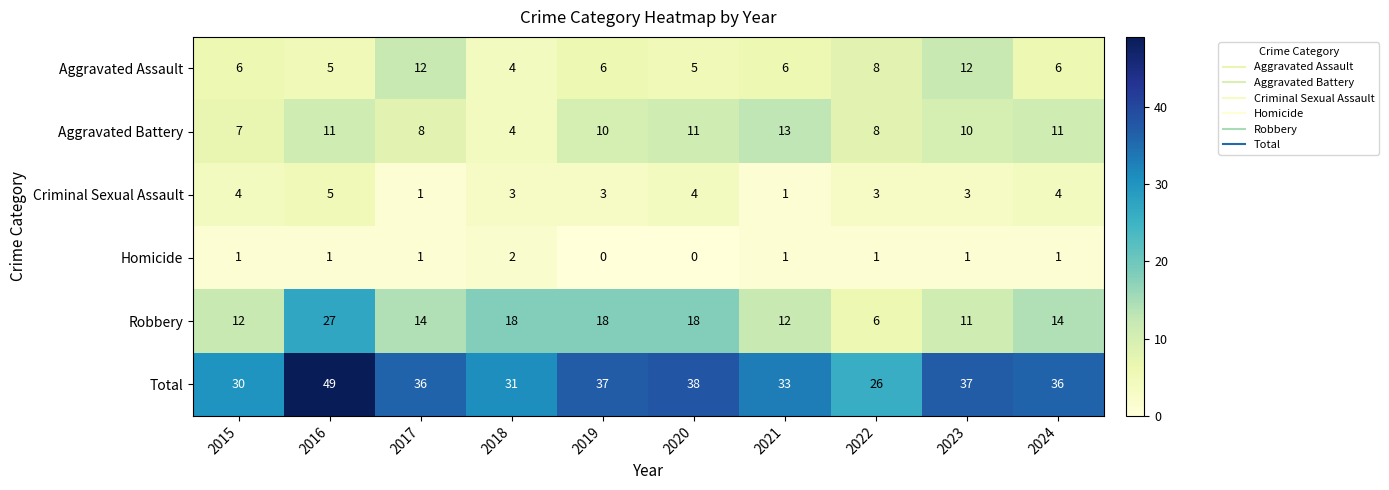

How many data points in Aggravated Assault are less than 6?

3